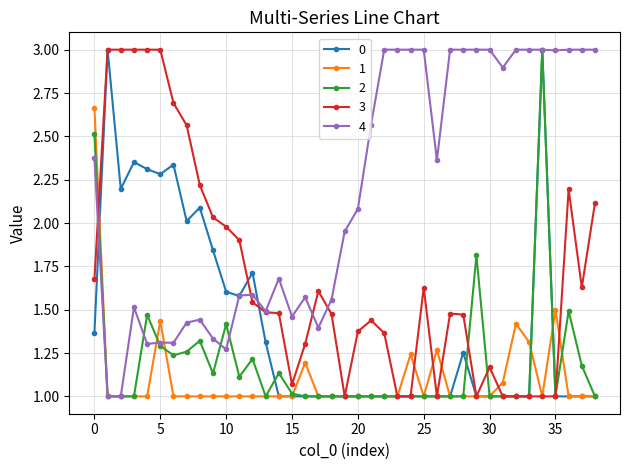

What is the value of the 4 point at the 33rd from the left?

3.0